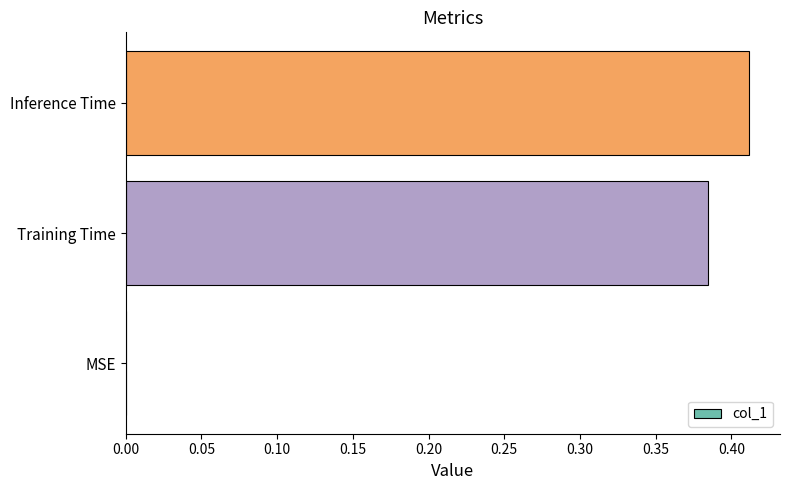

Between Training Time and MSE, which is larger?

Training Time